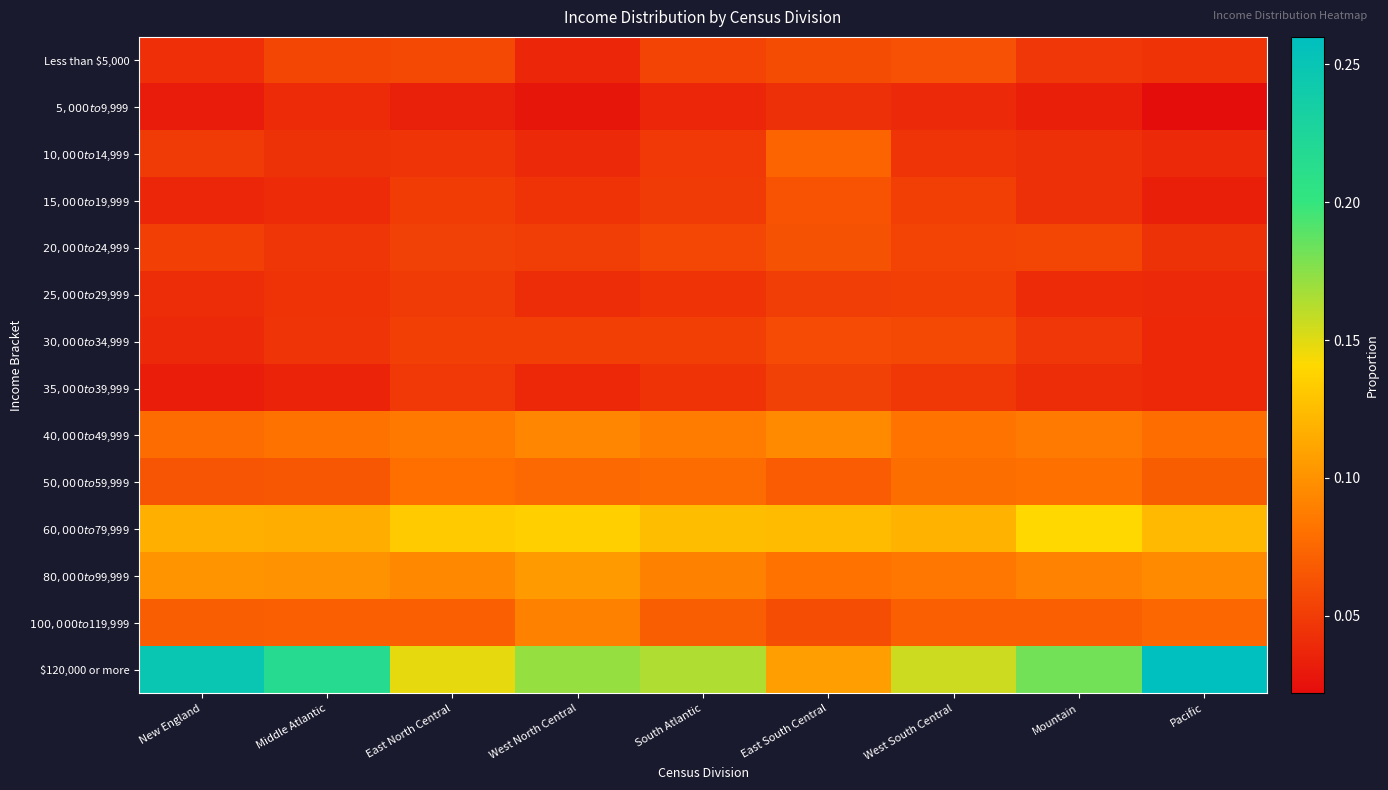

What is the maximum value shown in the chart?

0.3